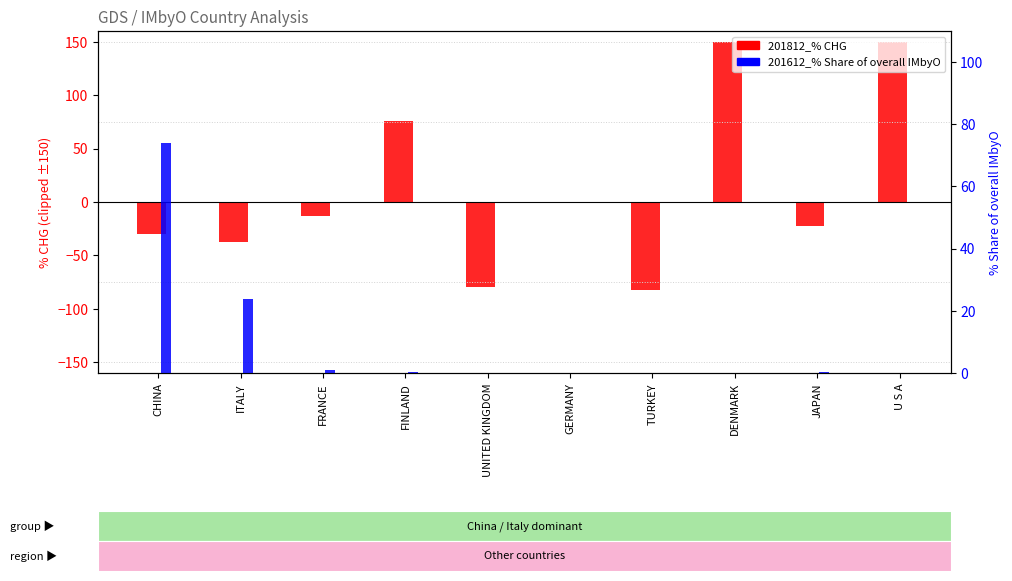

What position from the right is JAPAN?

2